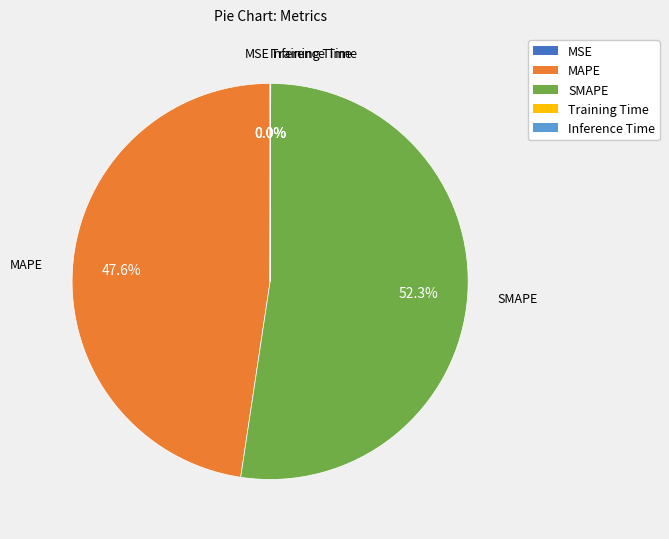

True or false: MAPE accounts for 59% of the total.

False